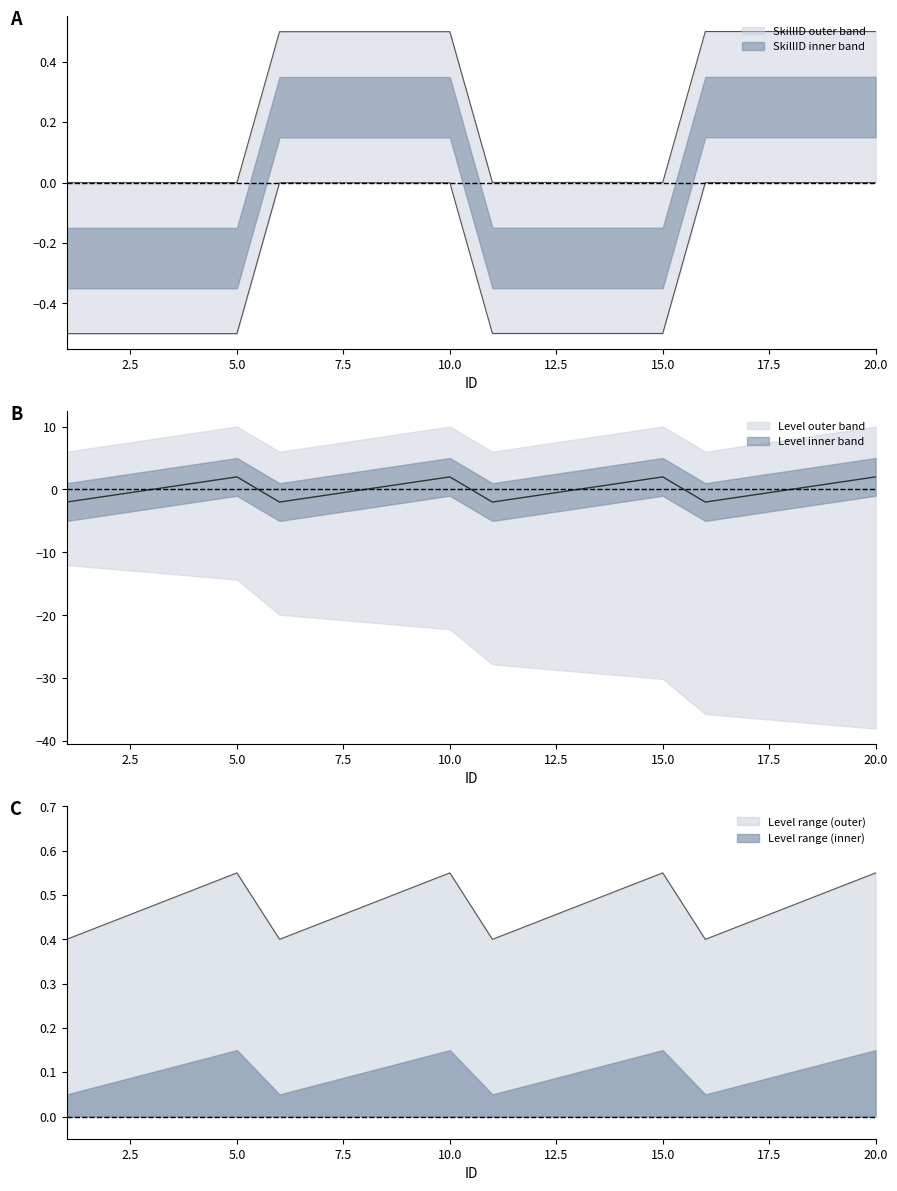

What is the spread (max minus min) of values at 18?

0.5